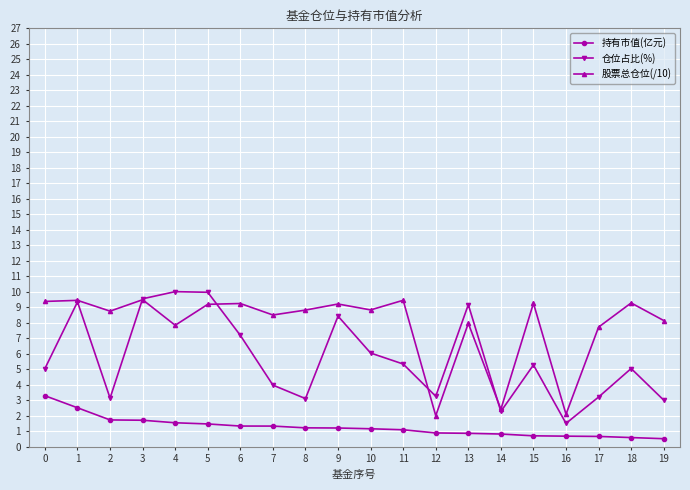

What is the approximate value of 持有市值(亿元) at 0?

3.3